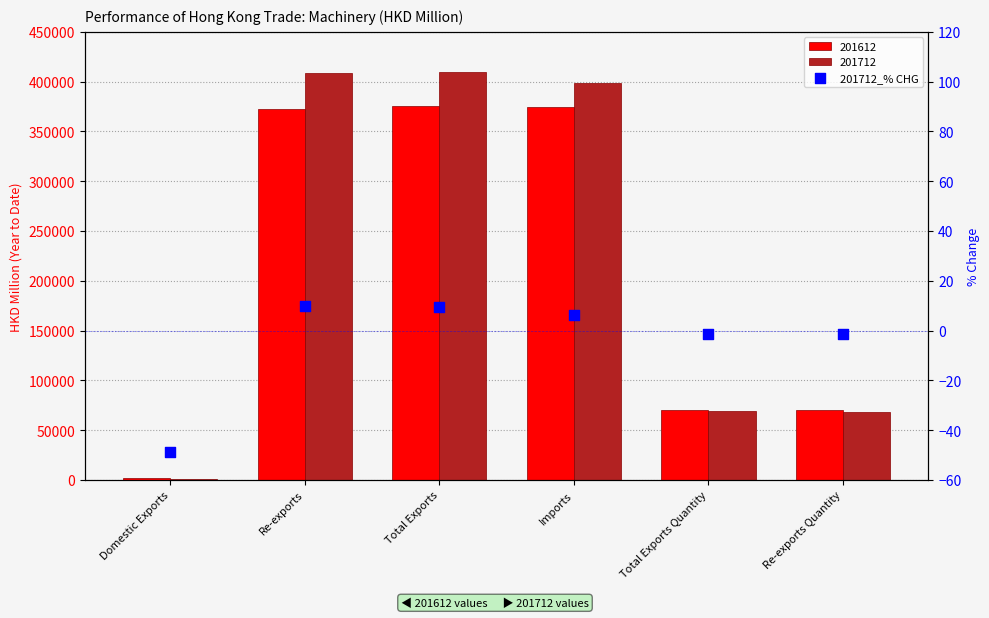

Which has a higher value, Total Exports or Total Exports Quantity?

Total Exports